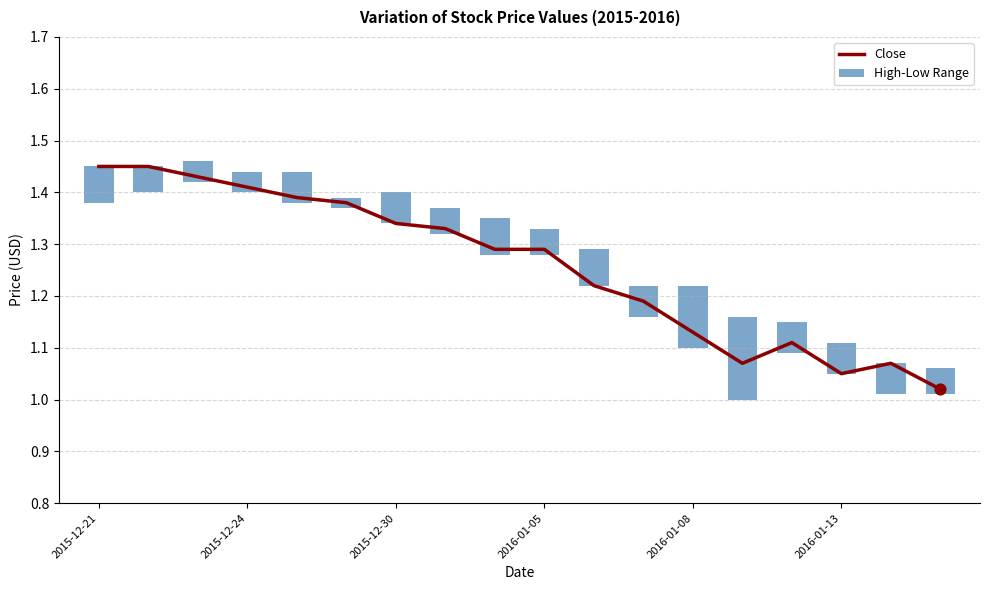

What is the ratio of the value at 13 to the value at 2015-12-21?

0.7